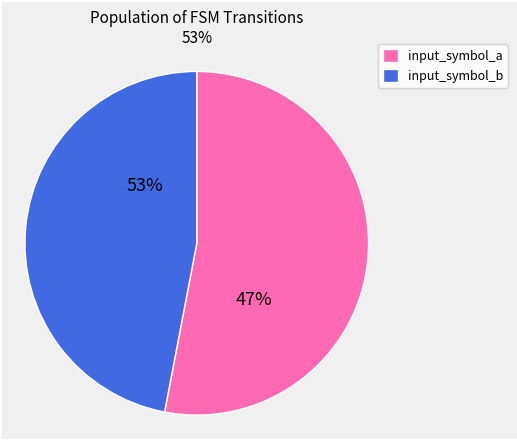

Which slice is the smallest?

input_symbol_b